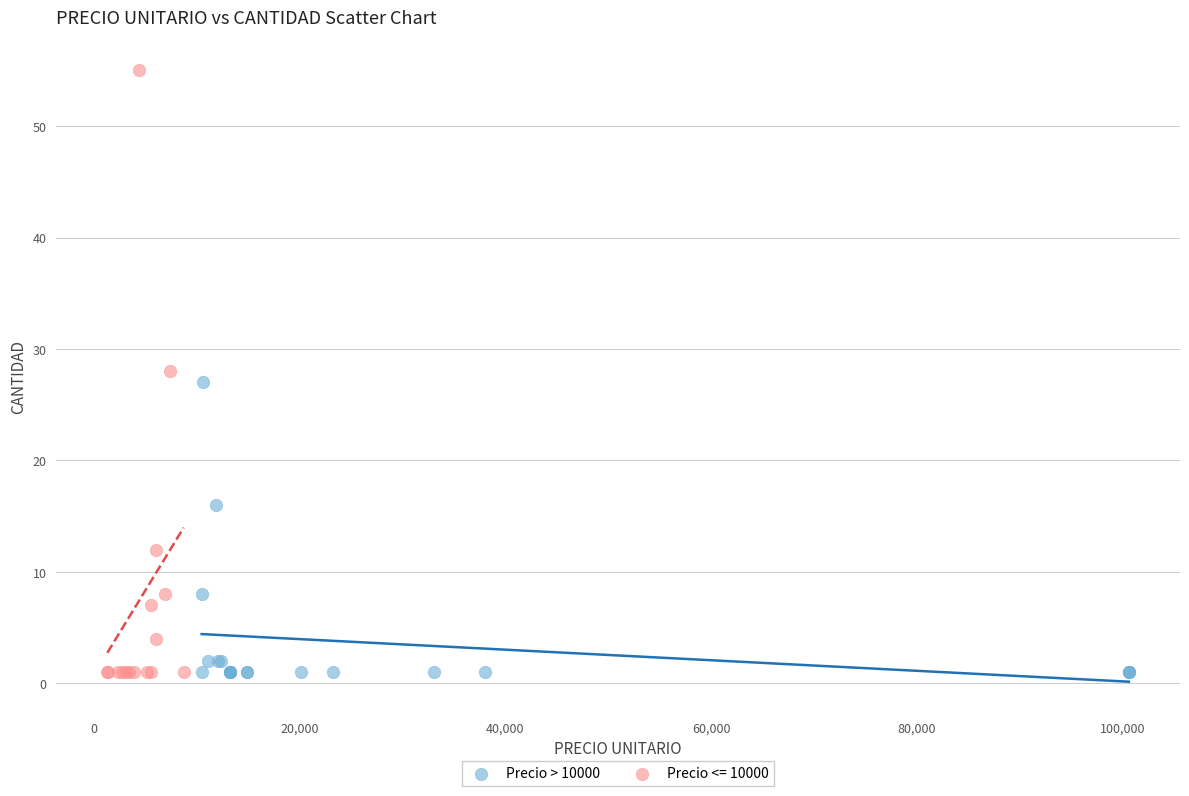

Which series contains the highest Y value?

Precio <= 10000